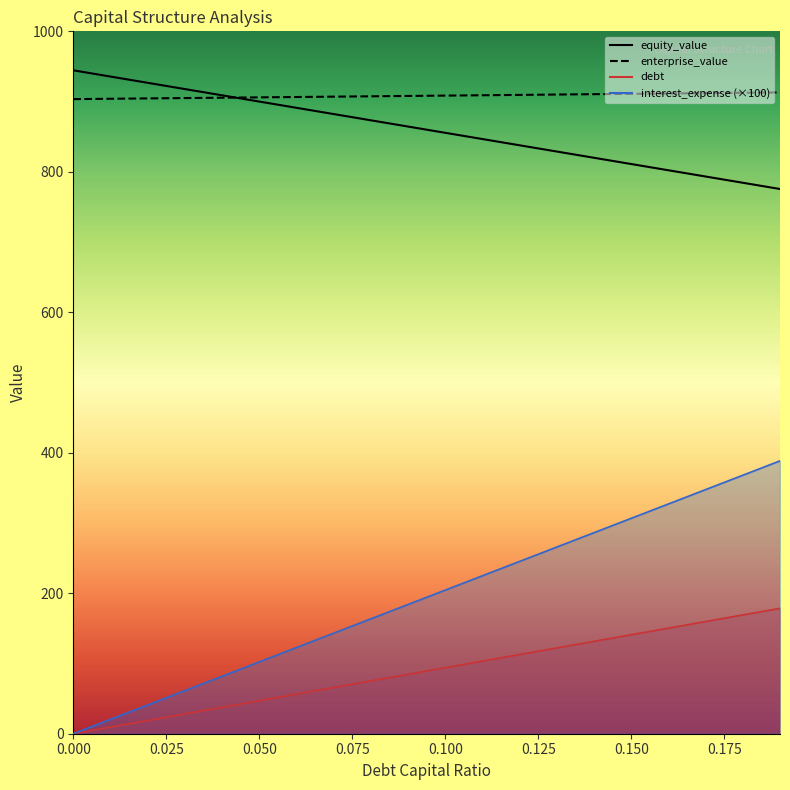

How many lines are shown in the chart?

2